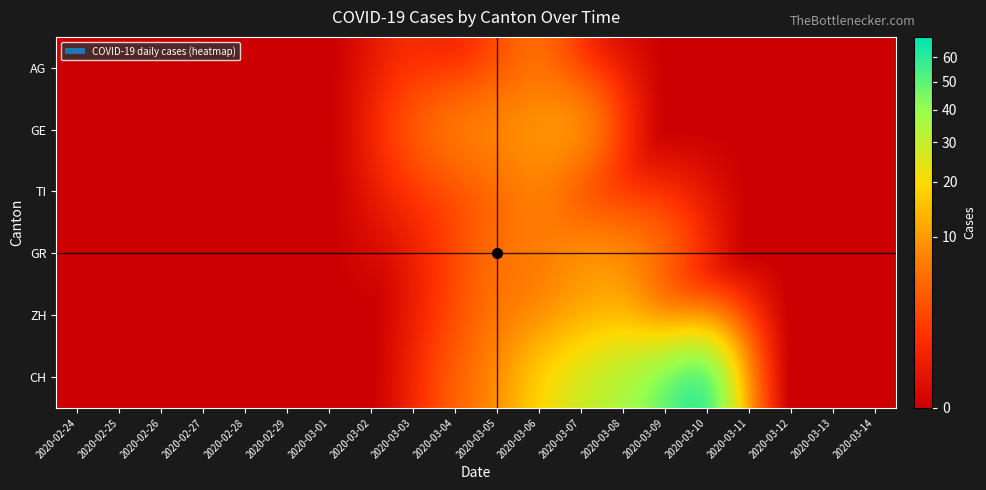

At how many categories does at least one series exceed 39?

2